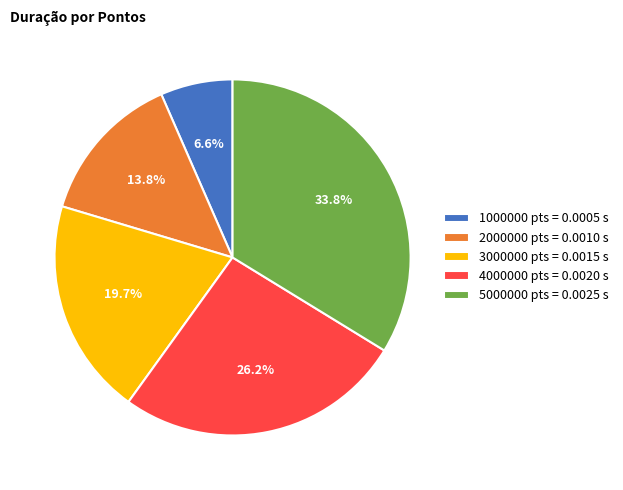

To the nearest percent, what percentage of the pie is 5000000?

34%